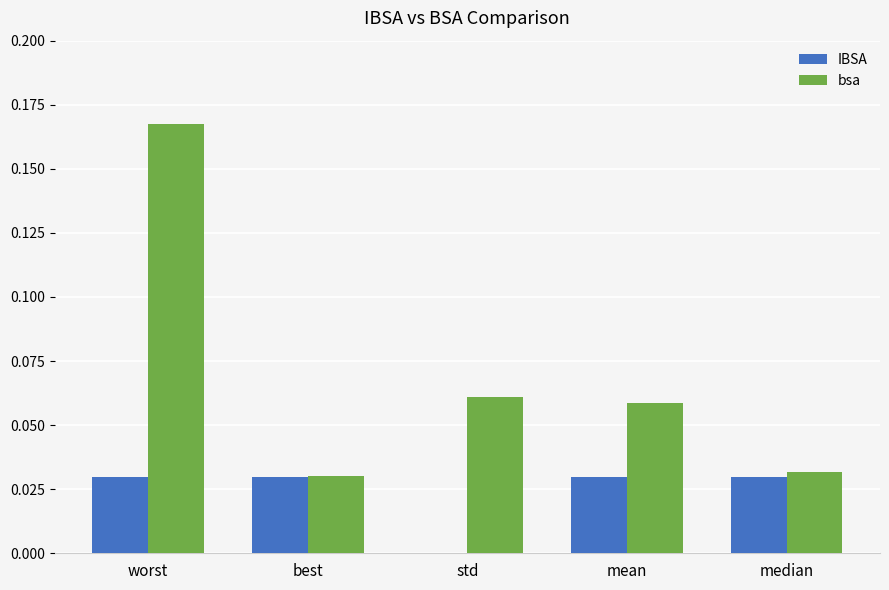

The value of bsa at std is 0.0. True or false?

False